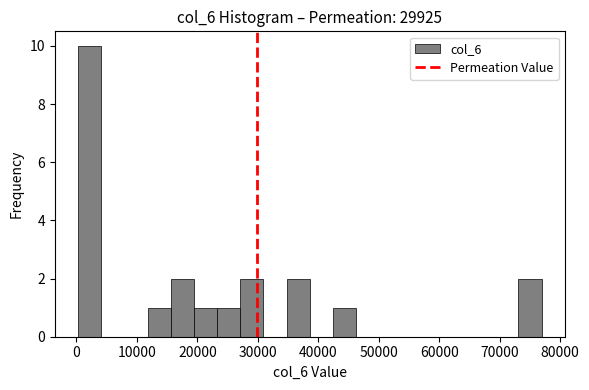

Around what value on the x-axis is the tallest bar? Give the approximate position of its centre, as read against the axis.

2000